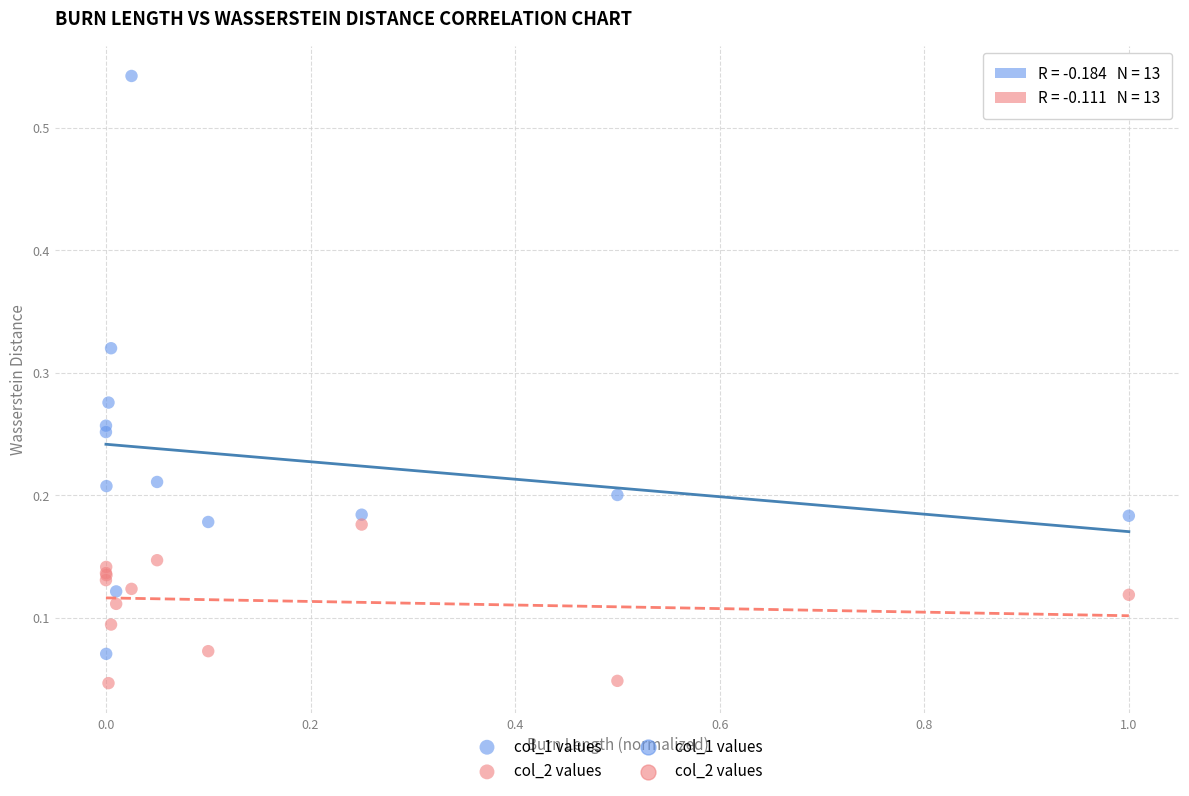

What is the X range (max minus min) for the scatter plot?

1.0